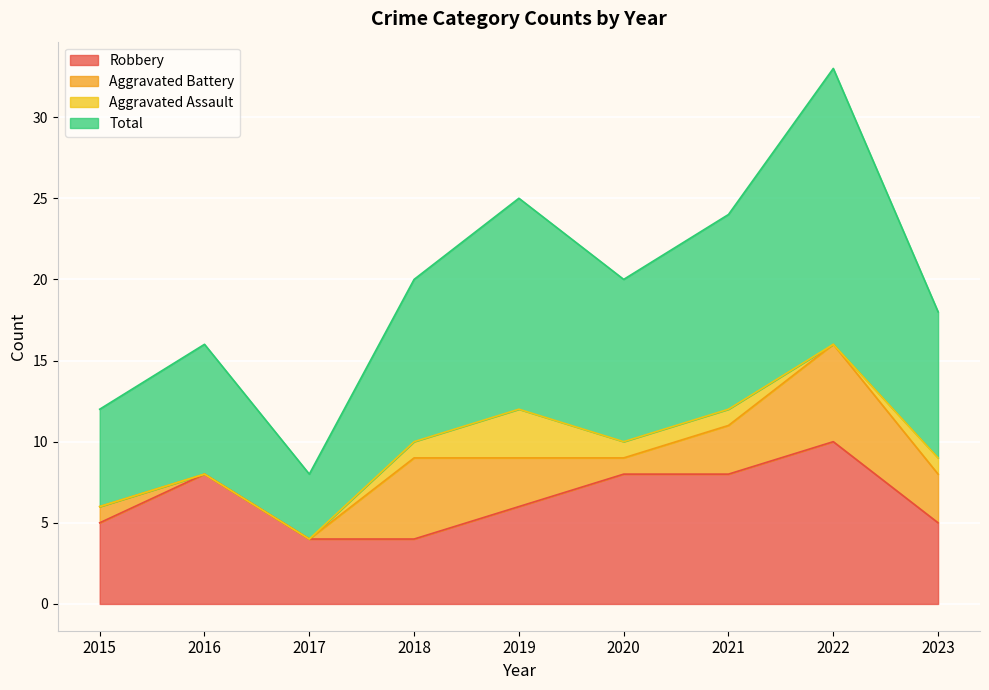

What is the minimum value for Robbery?

4